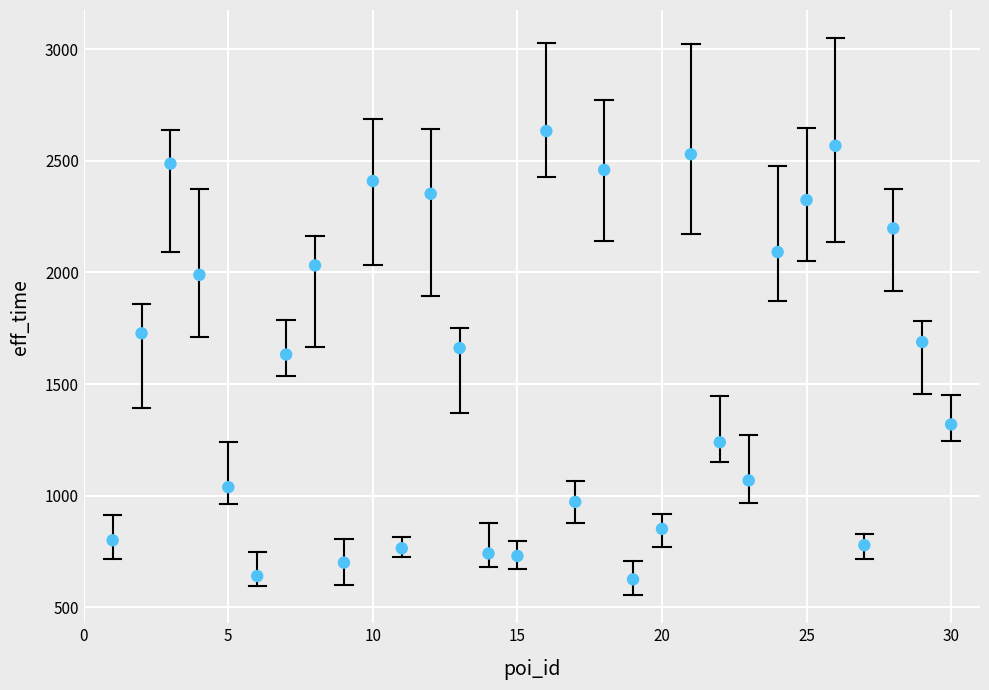

What is the range of Y values (max minus min)?

2008